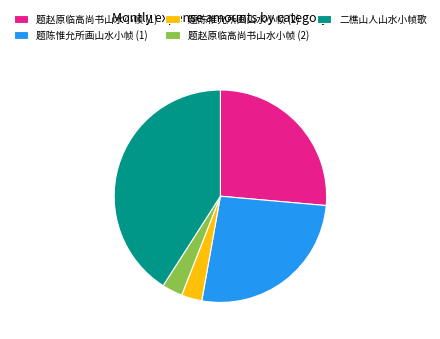

Which slice is the largest?

二樵山人山水小帧歌